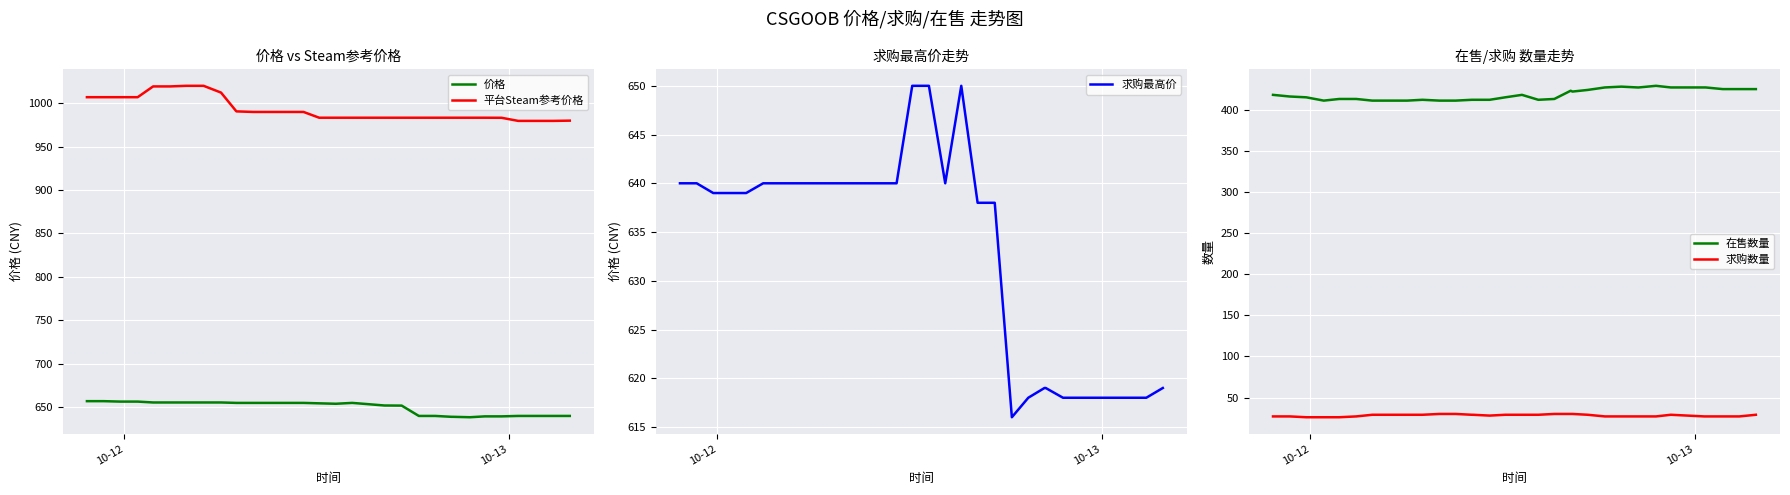

What is the maximum value for 价格?

657.0